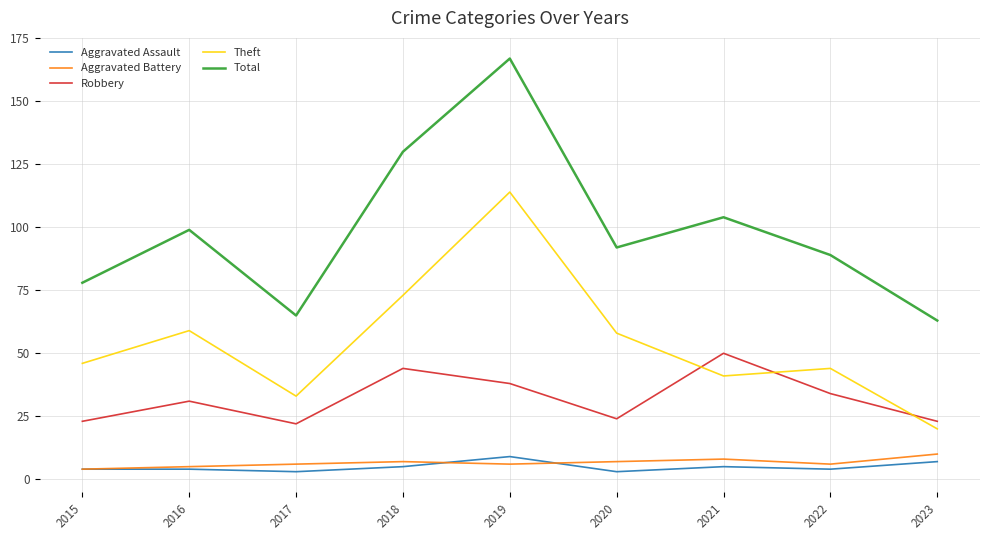

How many lines are shown in the chart?

5